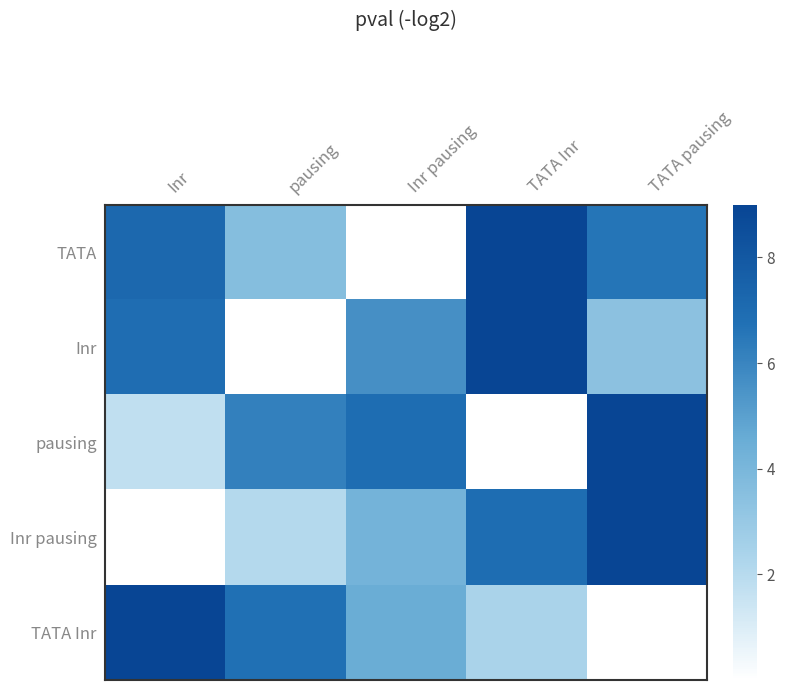

Reading left to right, list all the values displayed in this chart.

TATA: Inr=7.2	pausing=3.6	Inr pausing=0.0	TATA Inr=9.0	TATA pausing=6.6
Inr: Inr=6.9	pausing=0.0	Inr pausing=5.6	TATA Inr=9.0	TATA pausing=3.4
pausing: Inr=1.7	pausing=6.2	Inr pausing=6.9	TATA Inr=0.0	TATA pausing=9.0
Inr pausing: Inr=0.0	pausing=2.1	Inr pausing=4.2	TATA Inr=6.9	TATA pausing=9.0
TATA Inr: Inr=9.0	pausing=6.8	Inr pausing=4.5	TATA Inr=2.4	TATA pausing=0.0